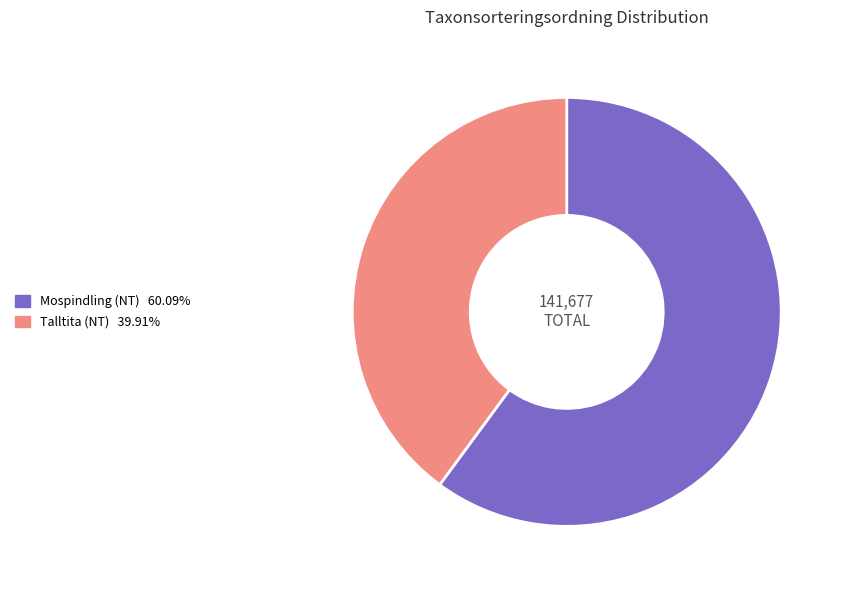

Which category has the smallest portion of the pie?

Talltita (NT)